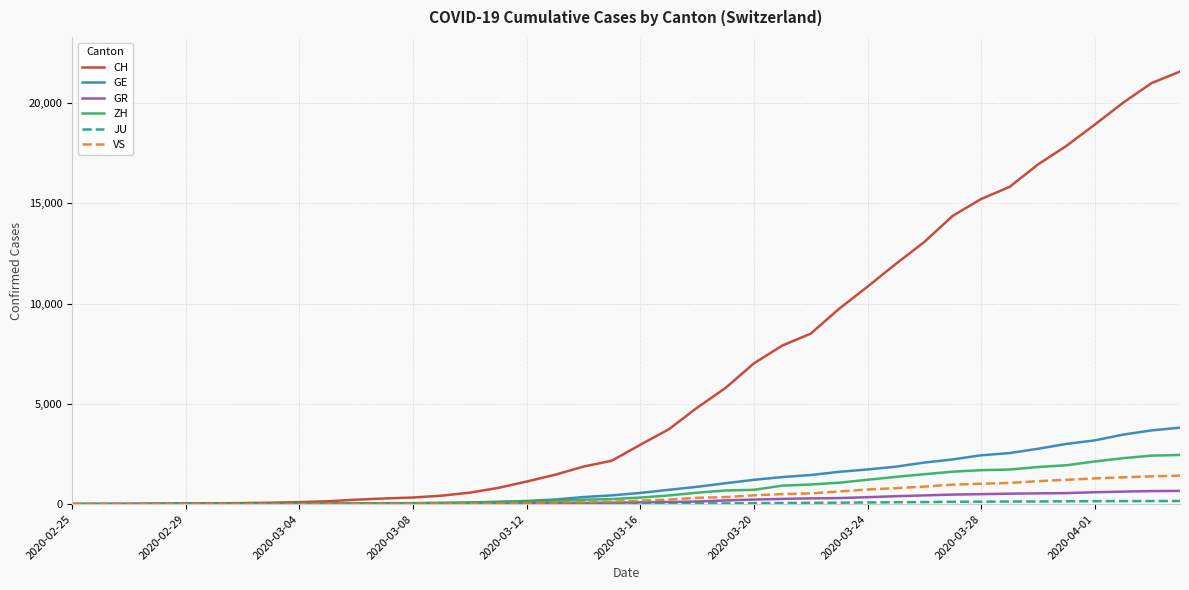

Which series has the widest spread of values?

CH